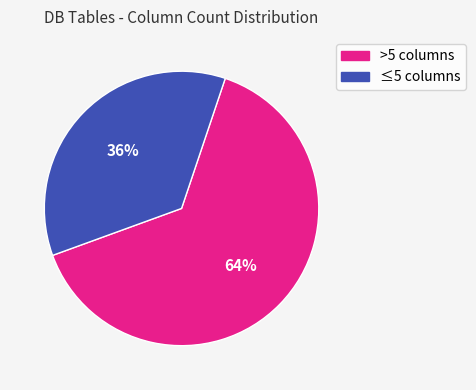

To the nearest percent, what is the average slice percentage?

50%